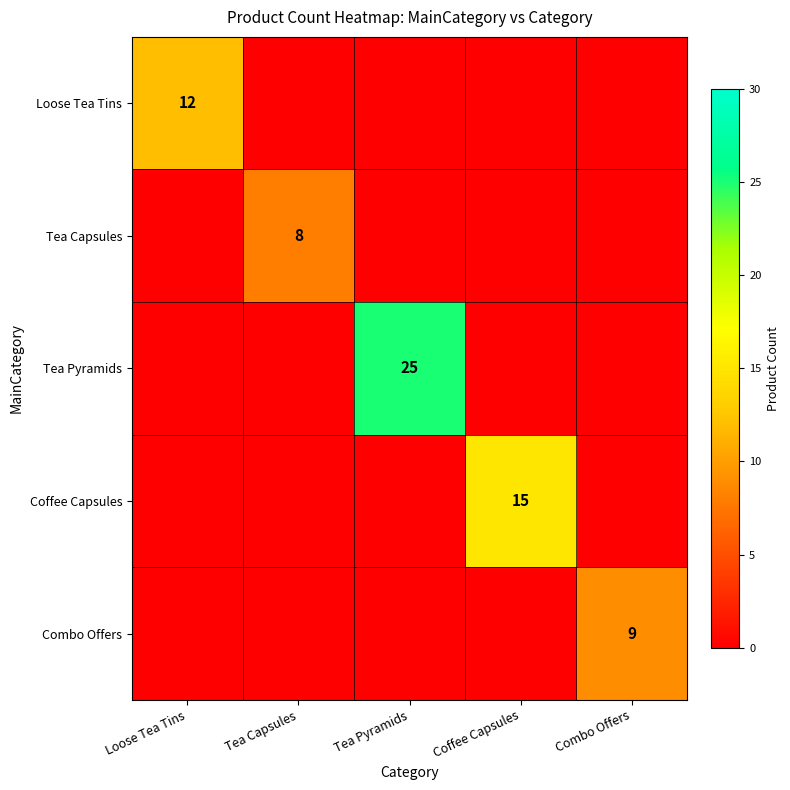

True or false: Tea Pyramids has a value of 25 at Tea Pyramids.

True